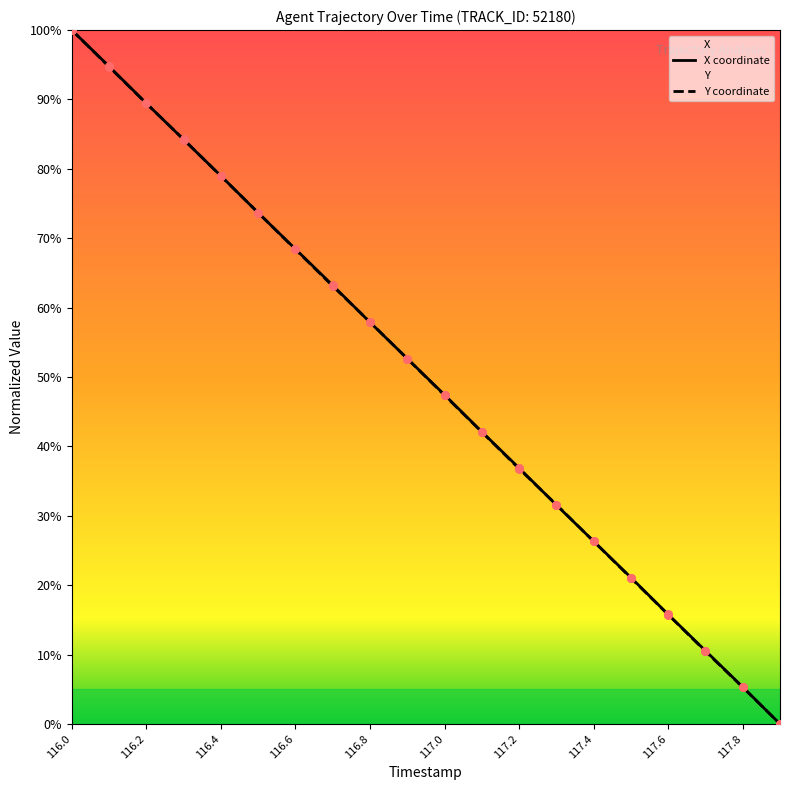

Is the value of Y coordinate at 117.4 greater than the value of X coordinate at 116.0?

No